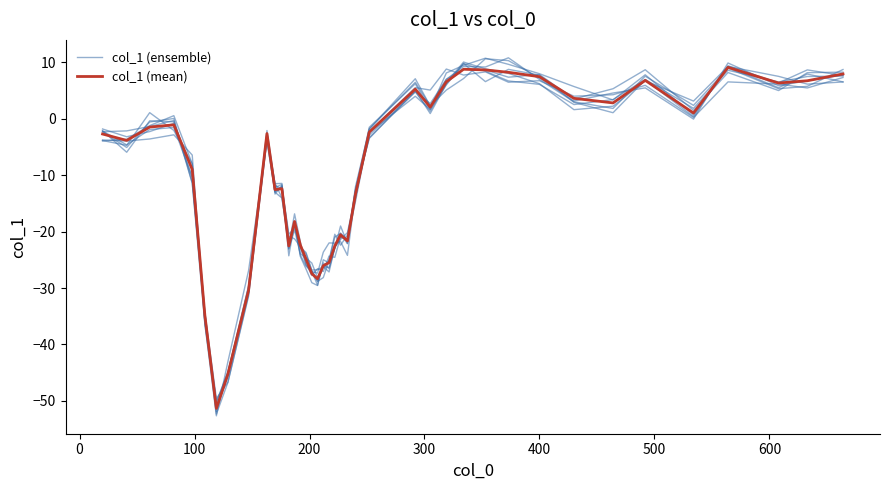

What is the maximum value shown in the chart?

10.8